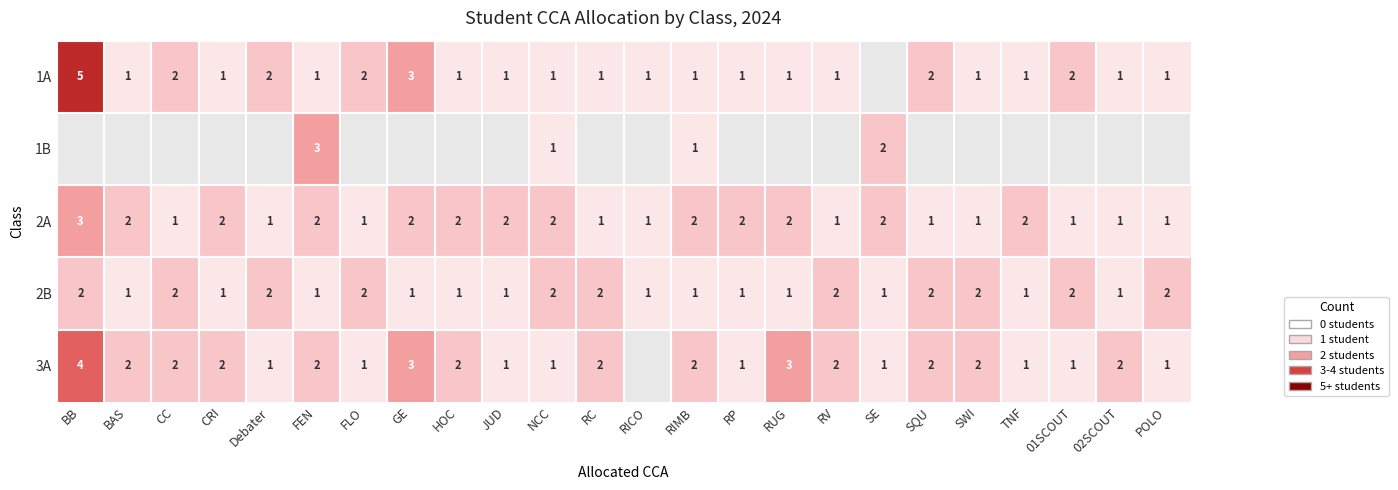

What is the sum of the 2B values at SWI and NCC?

4